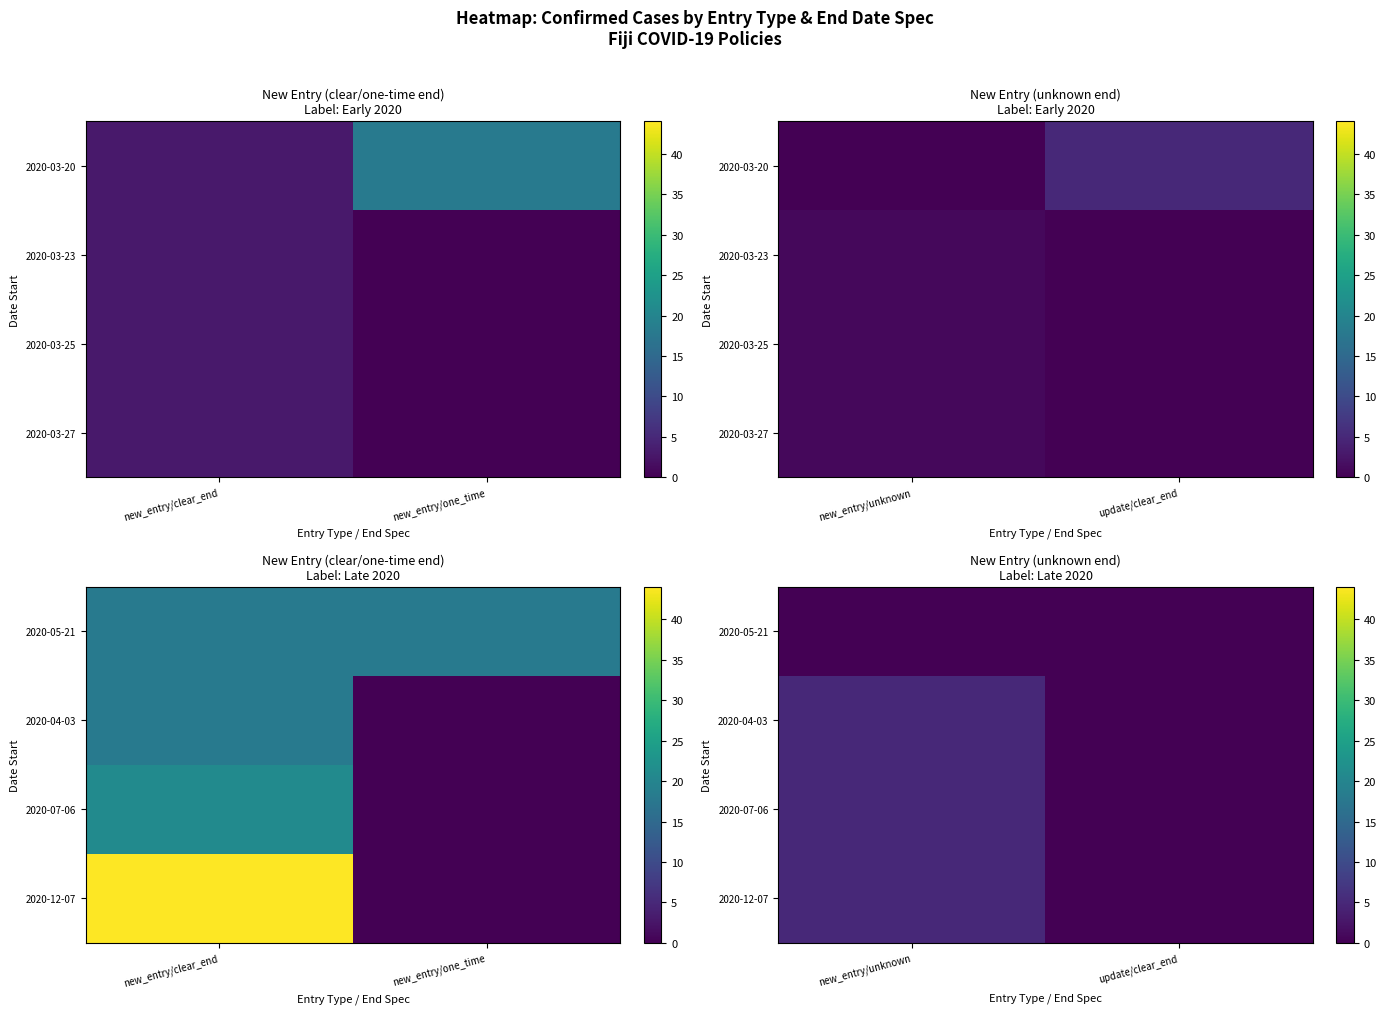

How many series are shown in this chart?

4